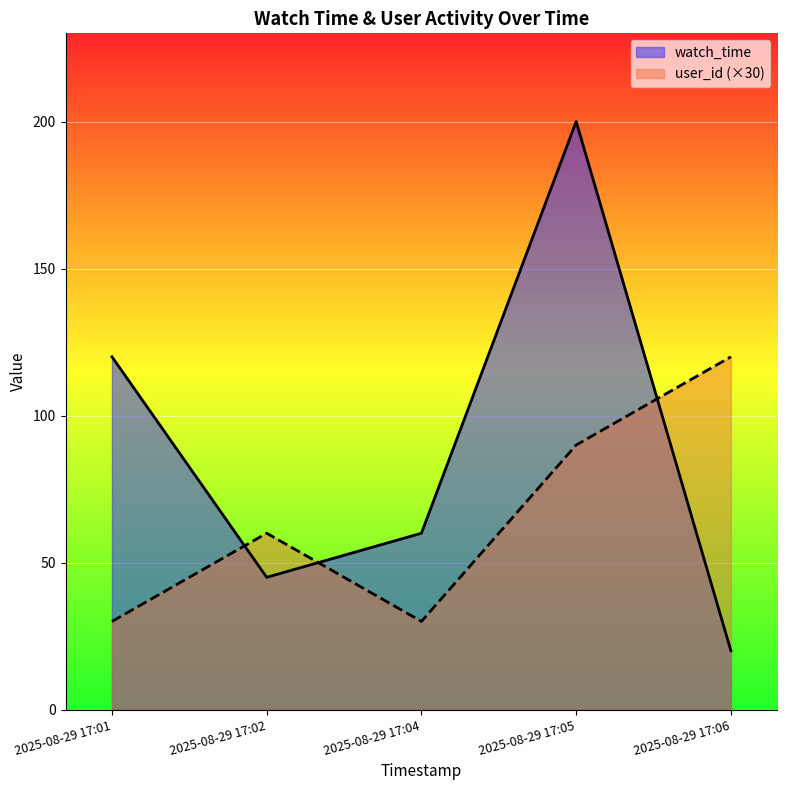

Which has a higher value, 2025-08-29 17:06 or 2025-08-29 17:02?

2025-08-29 17:02